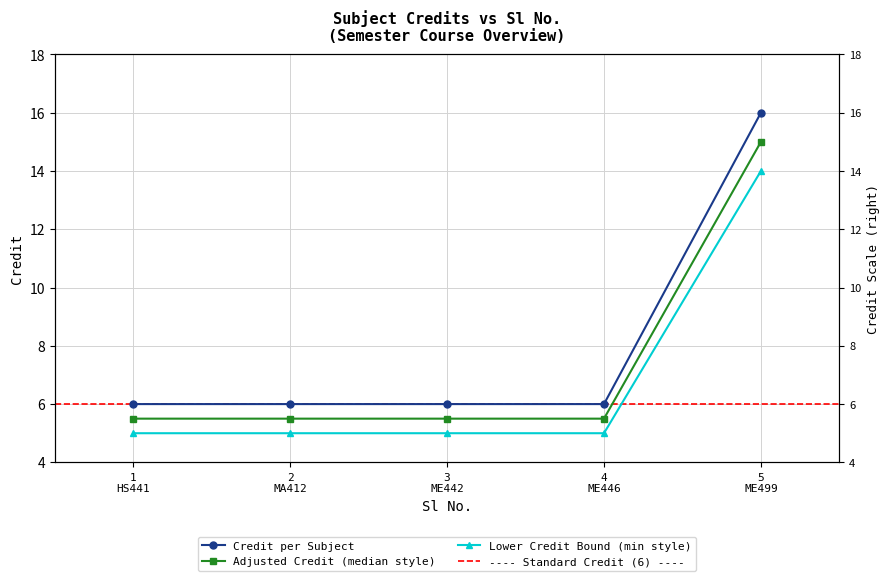

List the labels in order of value, largest first.

5, 1, 2, 3, 4